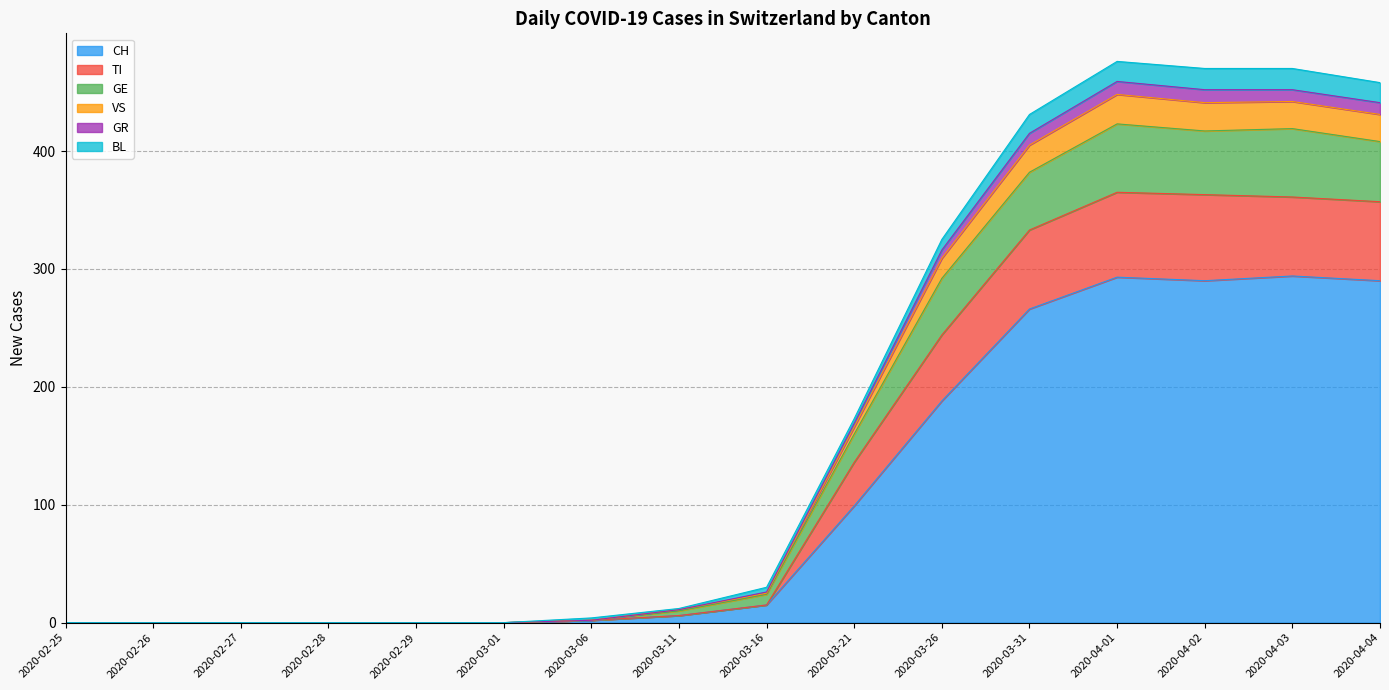

Where is the first local minimum for BL?

2020-03-11